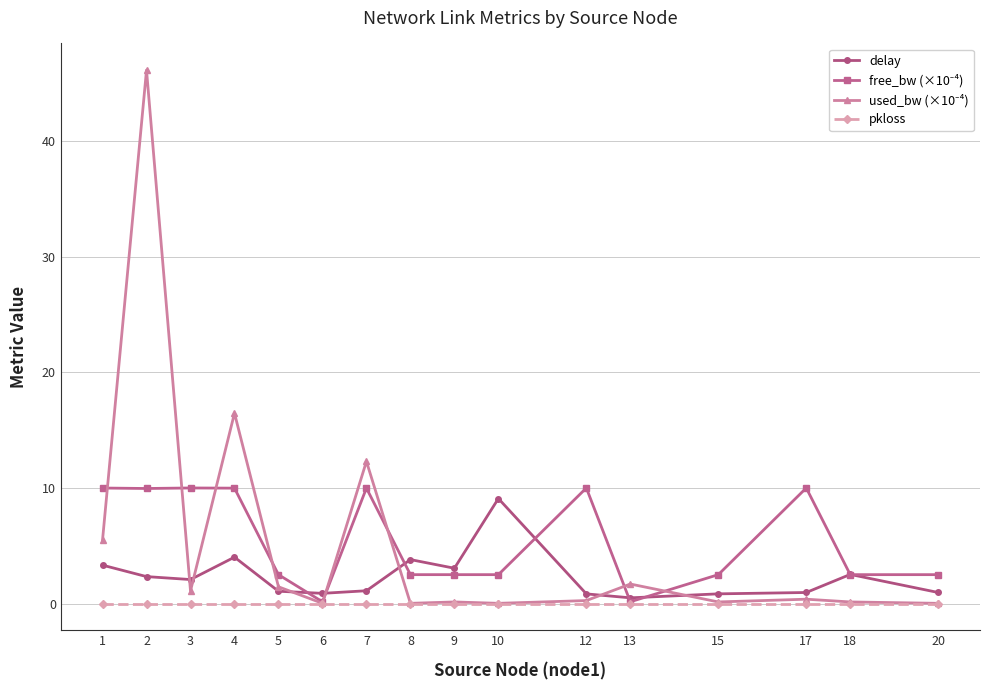

What is the total value across all series at 1?

18.8